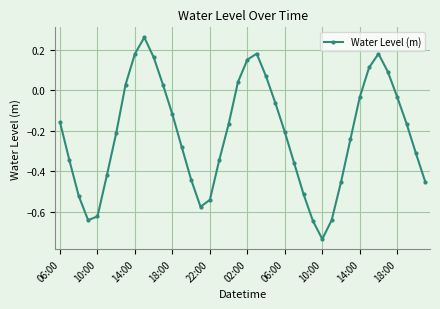

What is the sum of all values?

-8.8